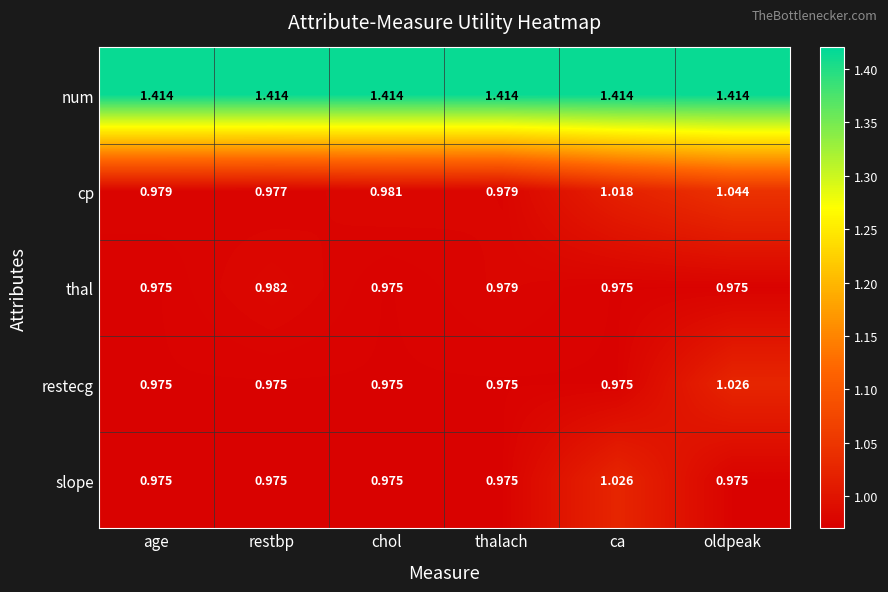

Which series has the largest range (max minus min)?

cp